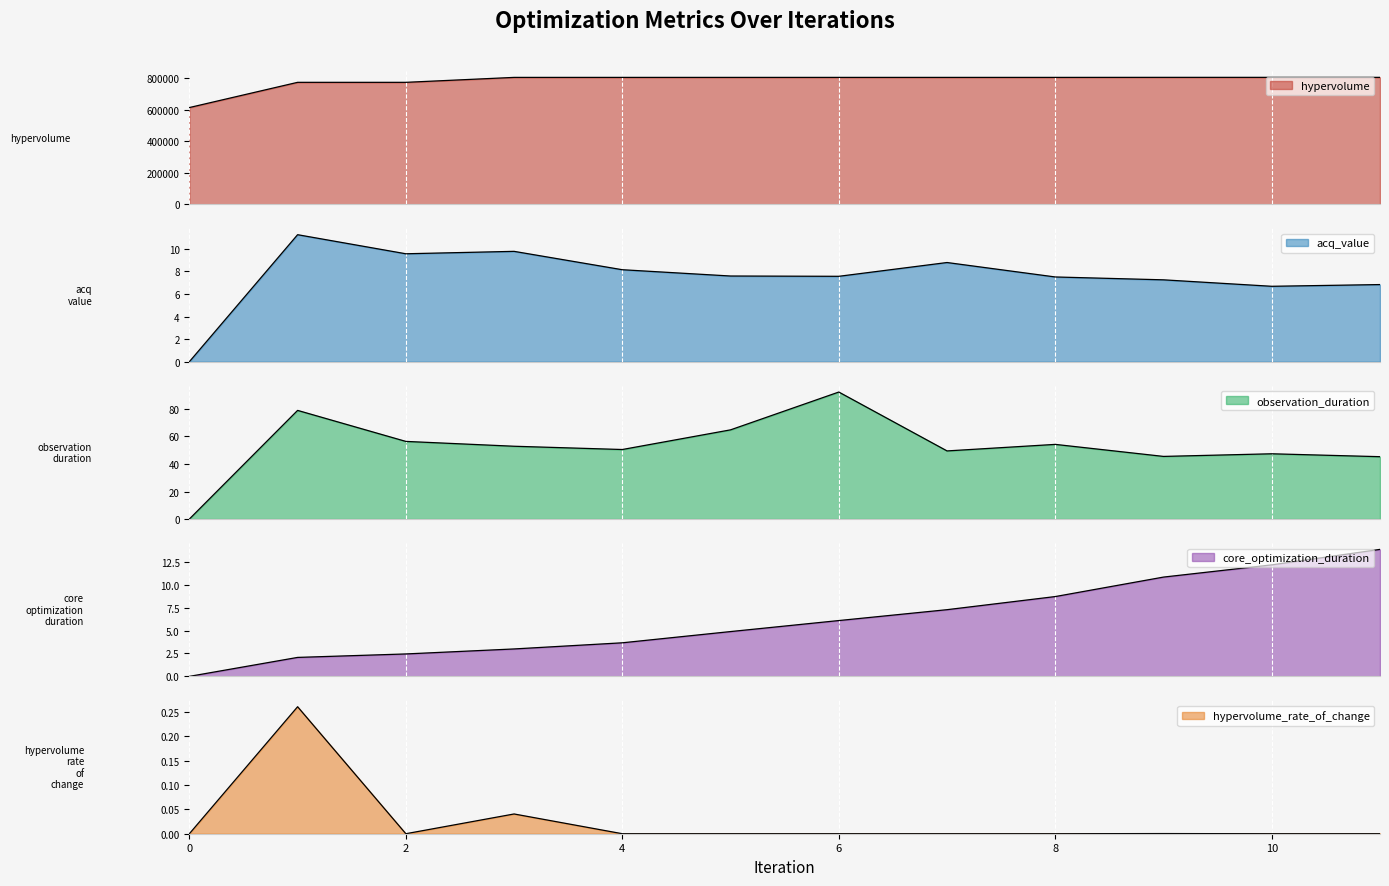

Which category has the highest value in the observation_duration series?

6